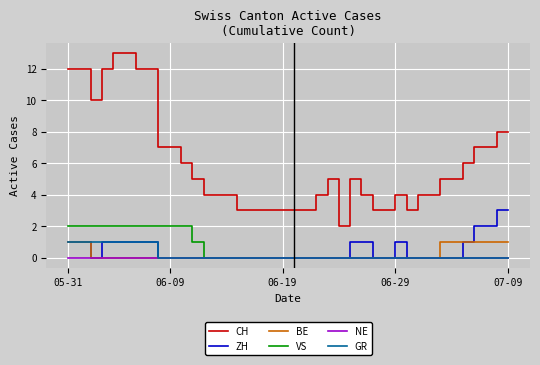

Which series has the largest range (max minus min)?

CH